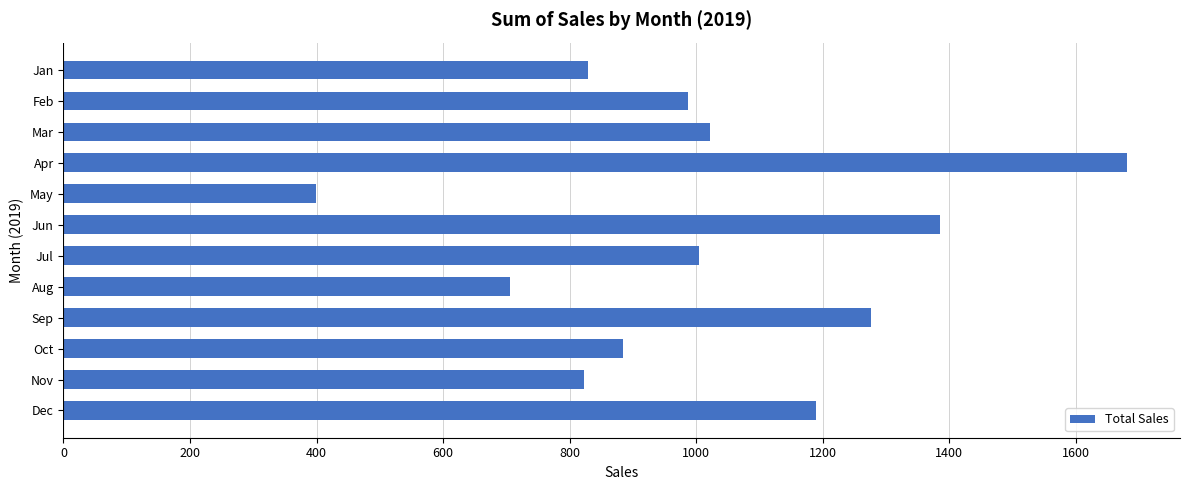

Which category has the lowest value across all series?

May